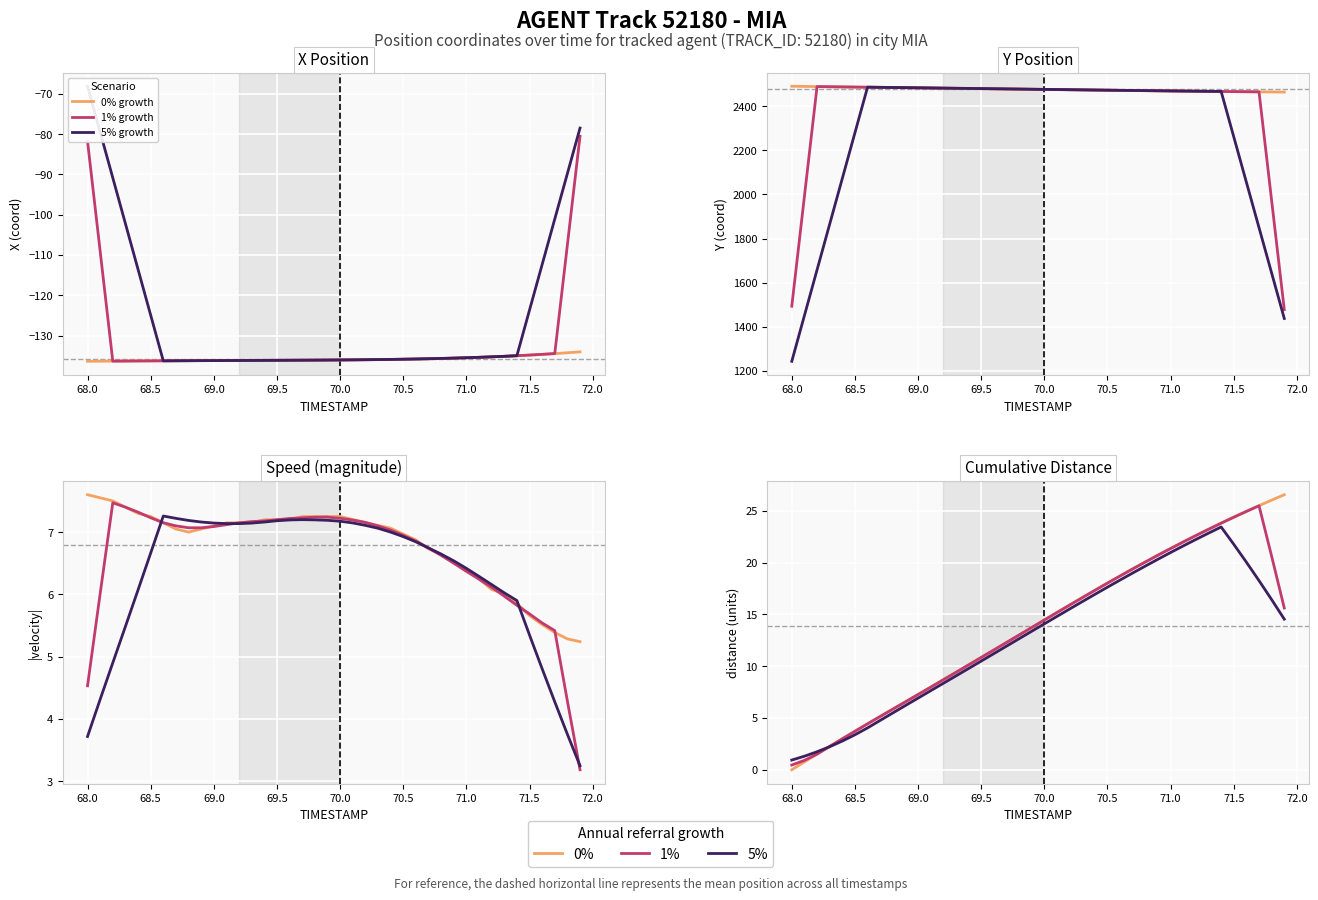

True or false: 5% growth and 0% growth cross at least once.

True